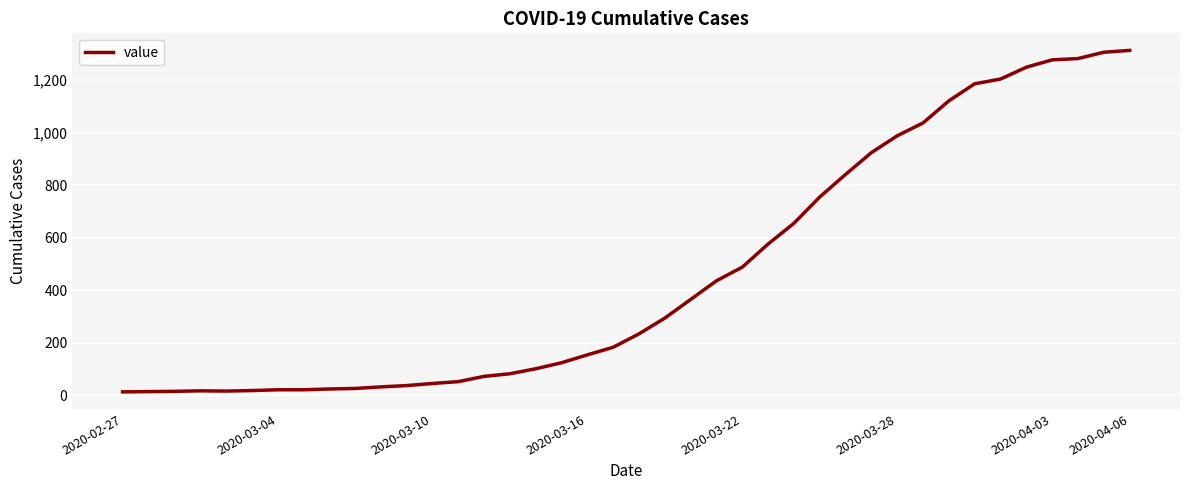

What is the difference between the maximum and minimum values?

1300